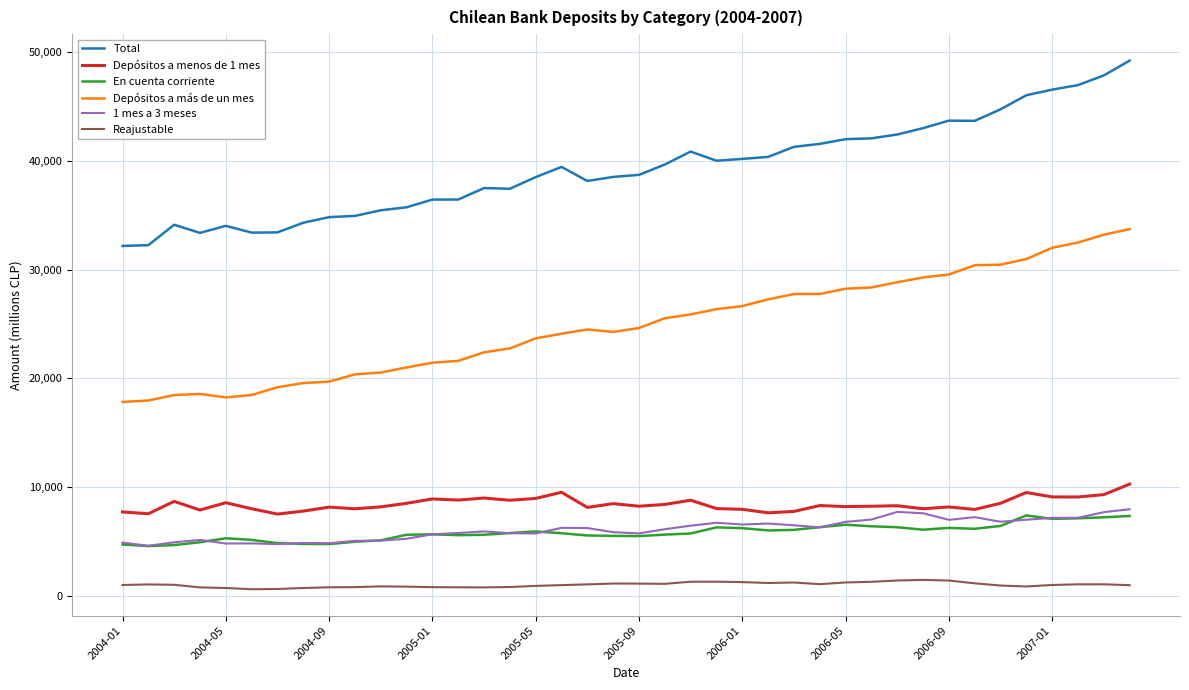

What is the maximum value for Depósitos a más de un mes?

33727